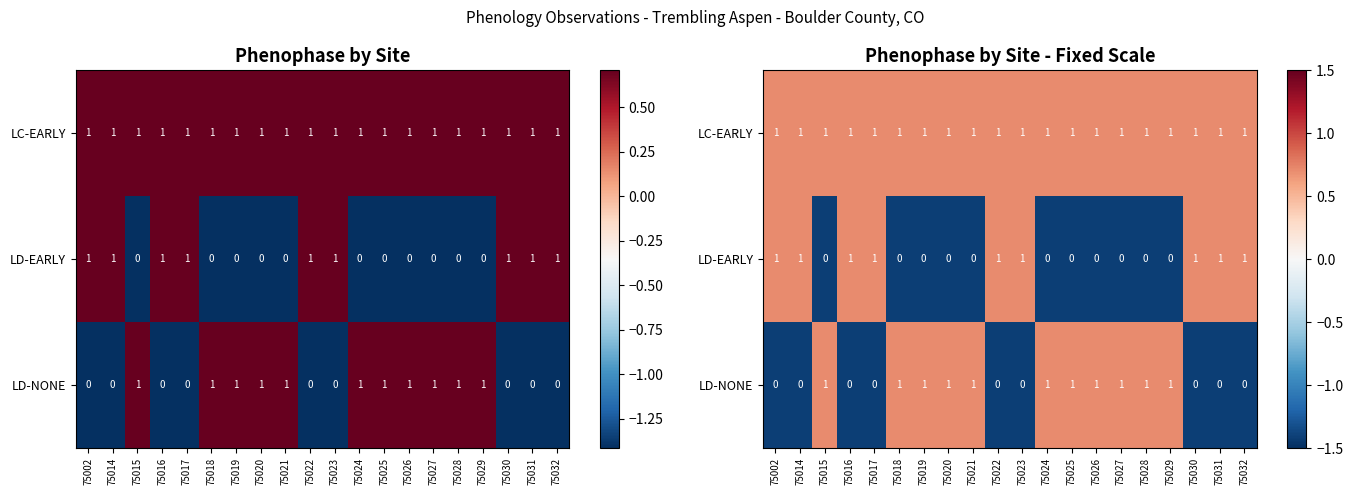

The value of LC-EARLY at 75030 is 0.2. True or false?

False